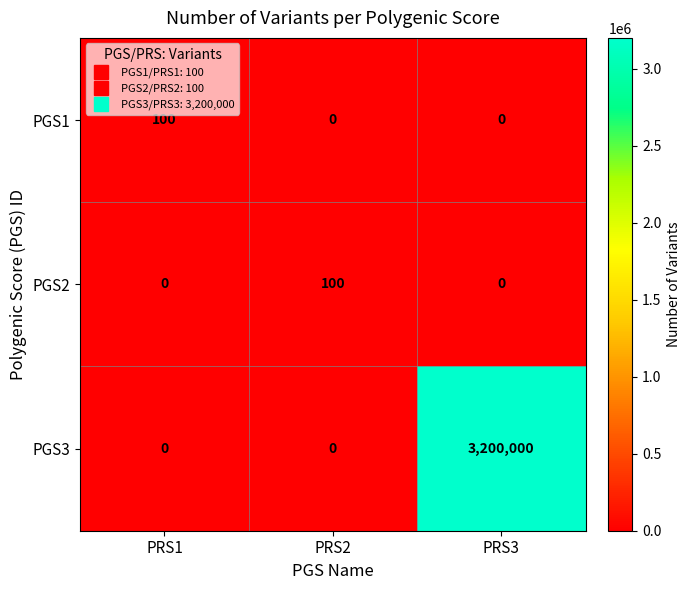

At which category is the sum across all series the highest?

PRS3